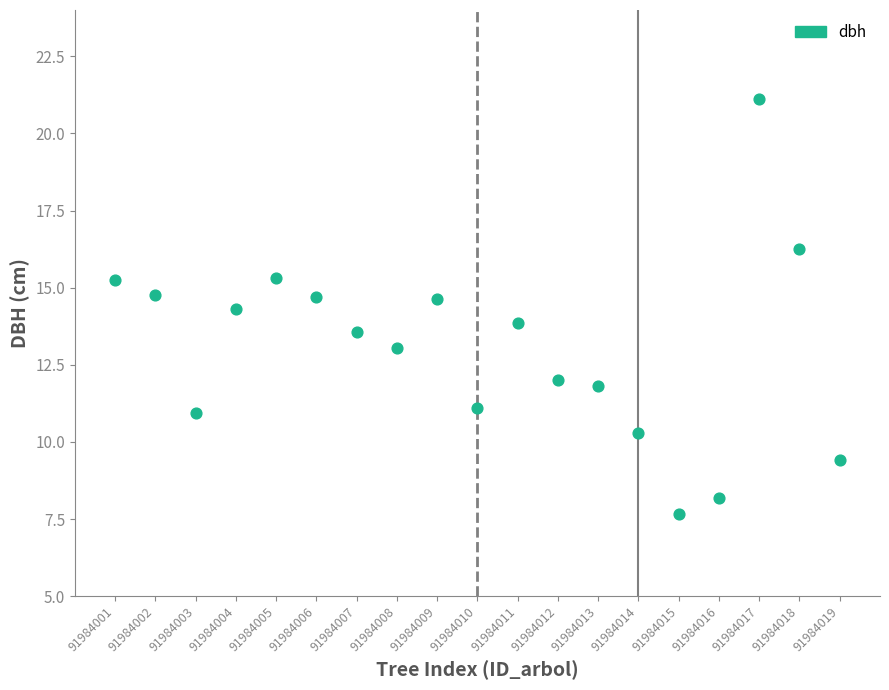

What is the range of X values (max minus min)?

18.0